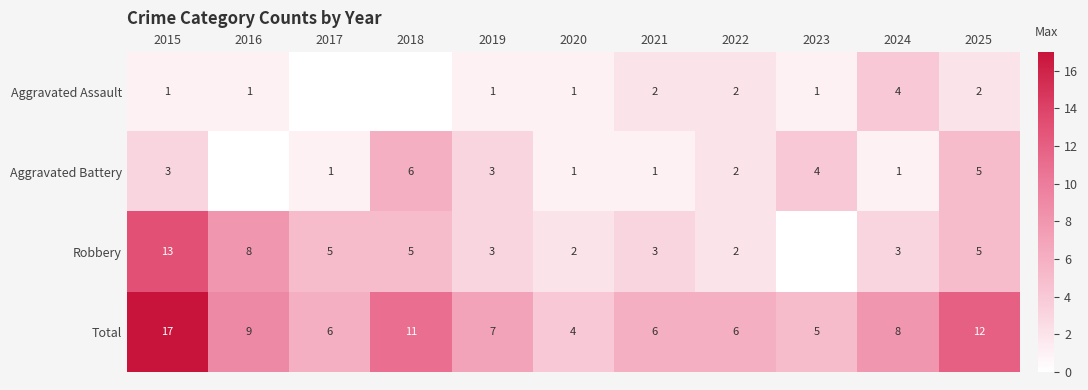

Which has a higher value, 2019 or 2022?

2022